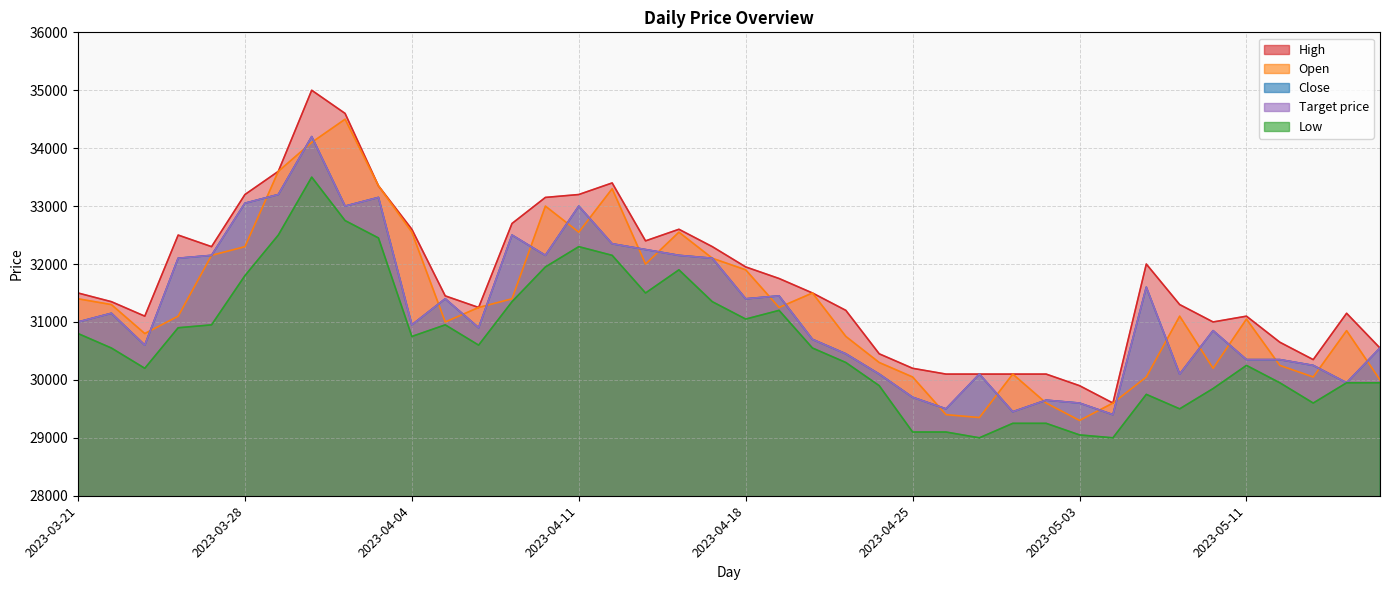

Is it true that Close equals 31600 at 2023-05-08?

True